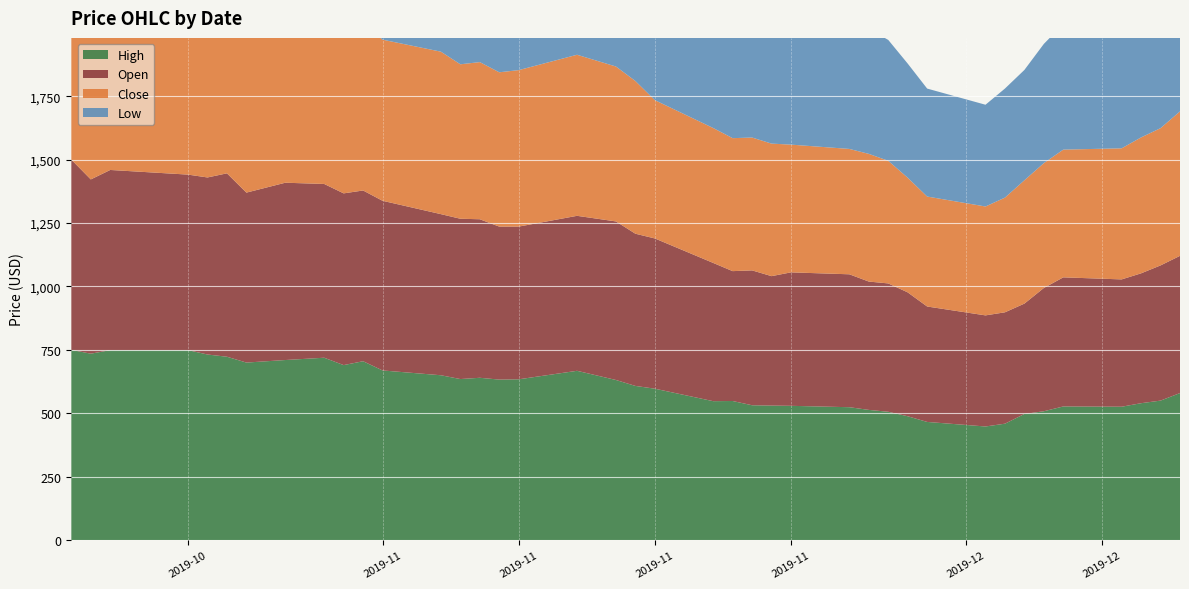

Reading right to left, transcribe all the data shown in this chart.

High: 579.8	550.0	539.8	525.9	527.0	508.1	497.4	459.0	448.0	465.9	488.4	506.0	513.4	524.0	529.5	530.4	531.7	548.5	547.8	597.0	607.9	631.3	667.5	634.0	632.9	640.0	635.0	650.0	668.9	705.3	690.0	719.1	710.0	700.0	723.0	731.8	749.0	749.0	735.0	750.0
Open: 541.0	533.0	512.0	501.9	508.9	486.0	435.0	439.1	438.0	455.1	488.4	506.0	505.9	524.0	526.1	510.4	531.7	512.0	545.0	592.3	600.0	625.1	611.0	602.0	603.1	625.0	632.0	635.1	668.9	673.1	677.0	685.0	699.0	670.0	723.0	698.0	692.0	710.4	687.0	750.0
Close: 569.5	541.1	535.9	516.8	503.6	492.2	486.2	452.1	429.3	433.6	452.1	483.4	503.4	494.2	503.6	522.5	523.8	524.2	531.9	545.2	602.1	610.8	635.0	616.9	608.4	619.5	608.9	640.5	635.1	661.5	679.2	707.6	692.4	688.7	697.9	698.8	716.5	719.4	724.0	714.0
Low: 538.3	512.1	510.0	488.4	495.0	470.0	435.0	430.0	401.1	425.6	450.0	476.6	492.7	488.3	495.0	510.3	515.0	512.0	495.1	539.0	590.0	598.0	601.0	595.0	601.3	584.4	575.6	625.0	630.0	653.0	672.3	675.0	682.2	670.0	690.0	691.2	683.5	690.0	678.3	712.5